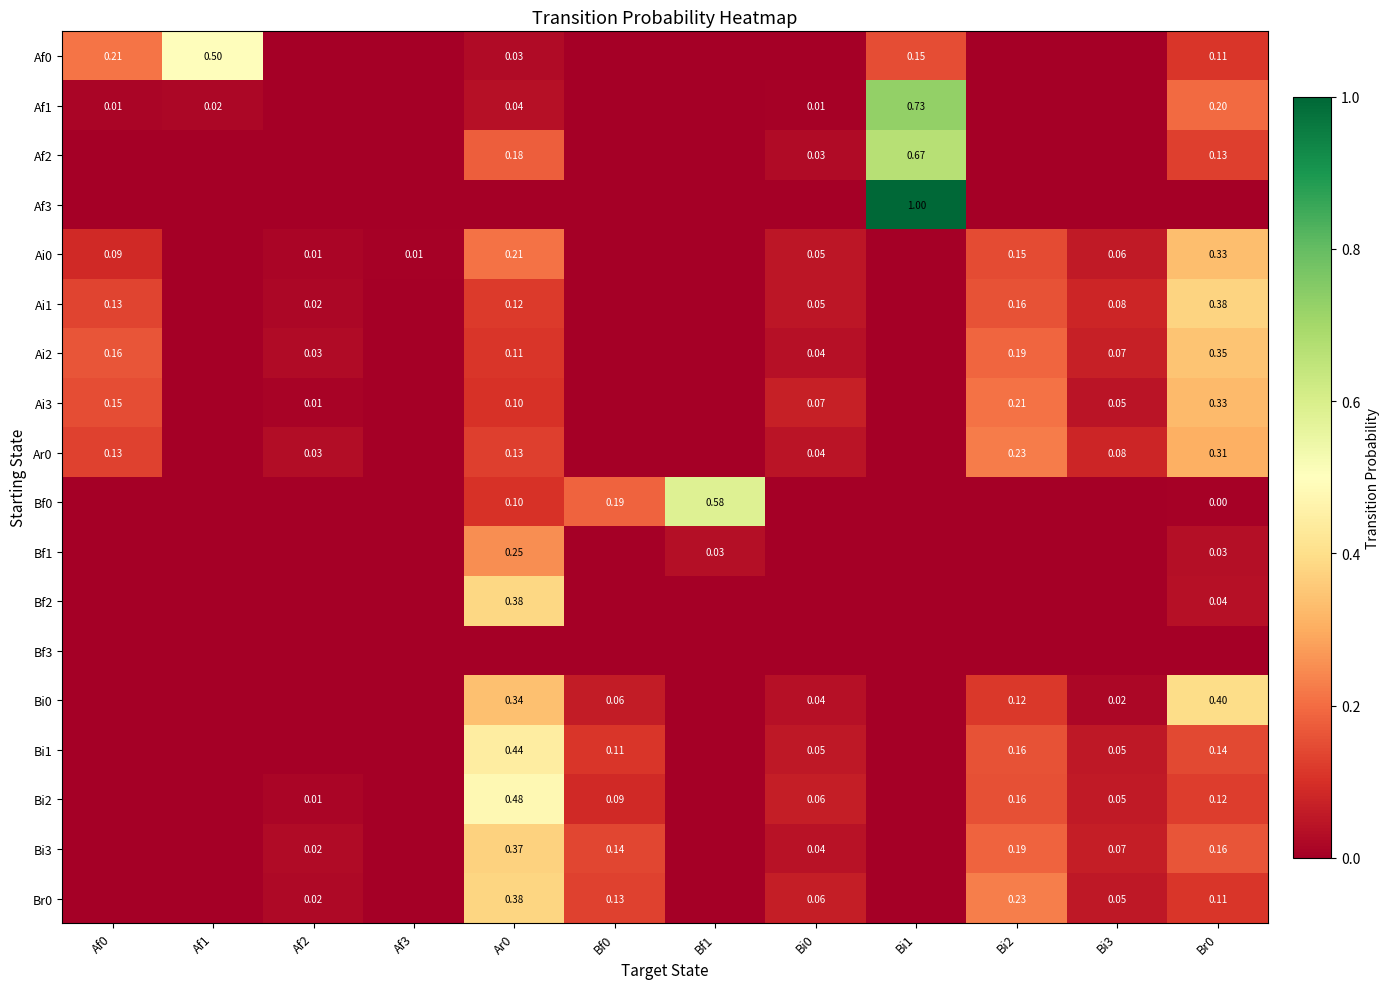

How many values in Ai3 are above zero?

7